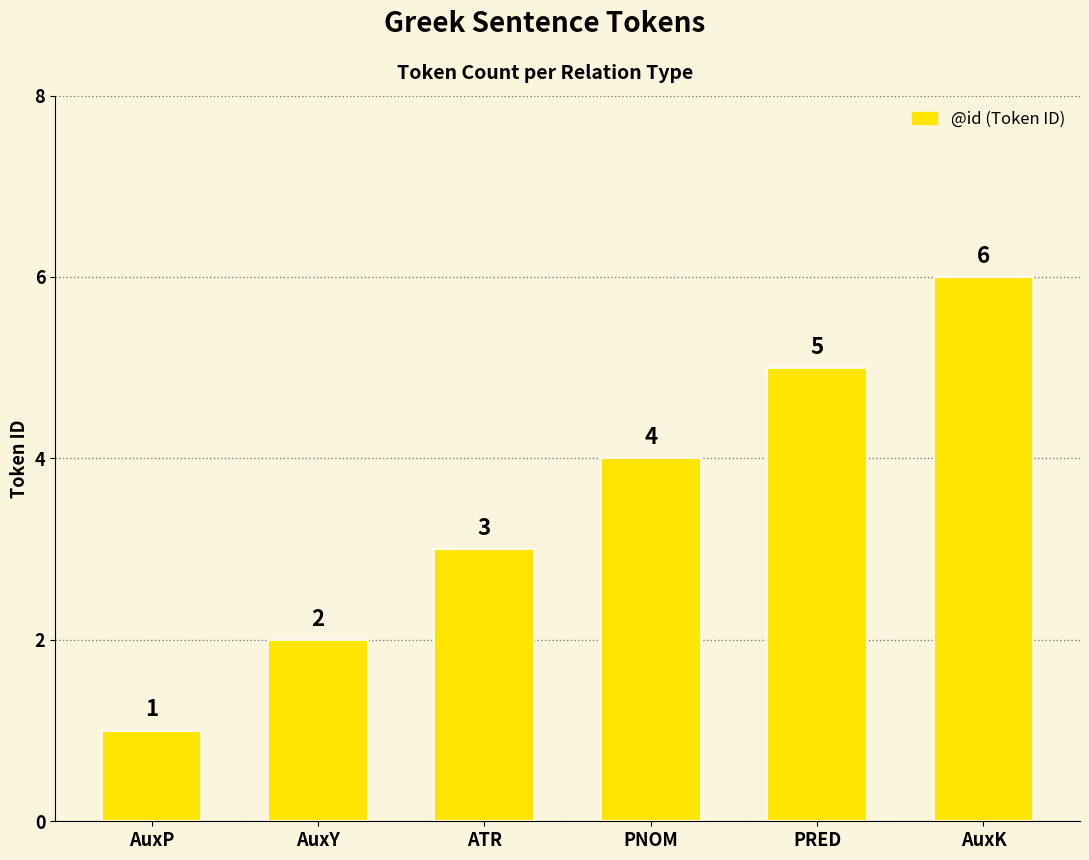

How many distinct data groups are displayed?

1